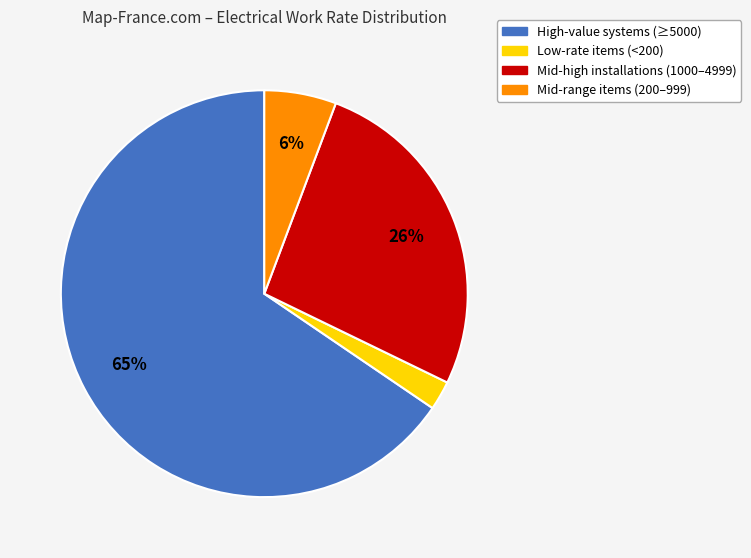

Is there any slice that represents more than half of the pie?

Yes